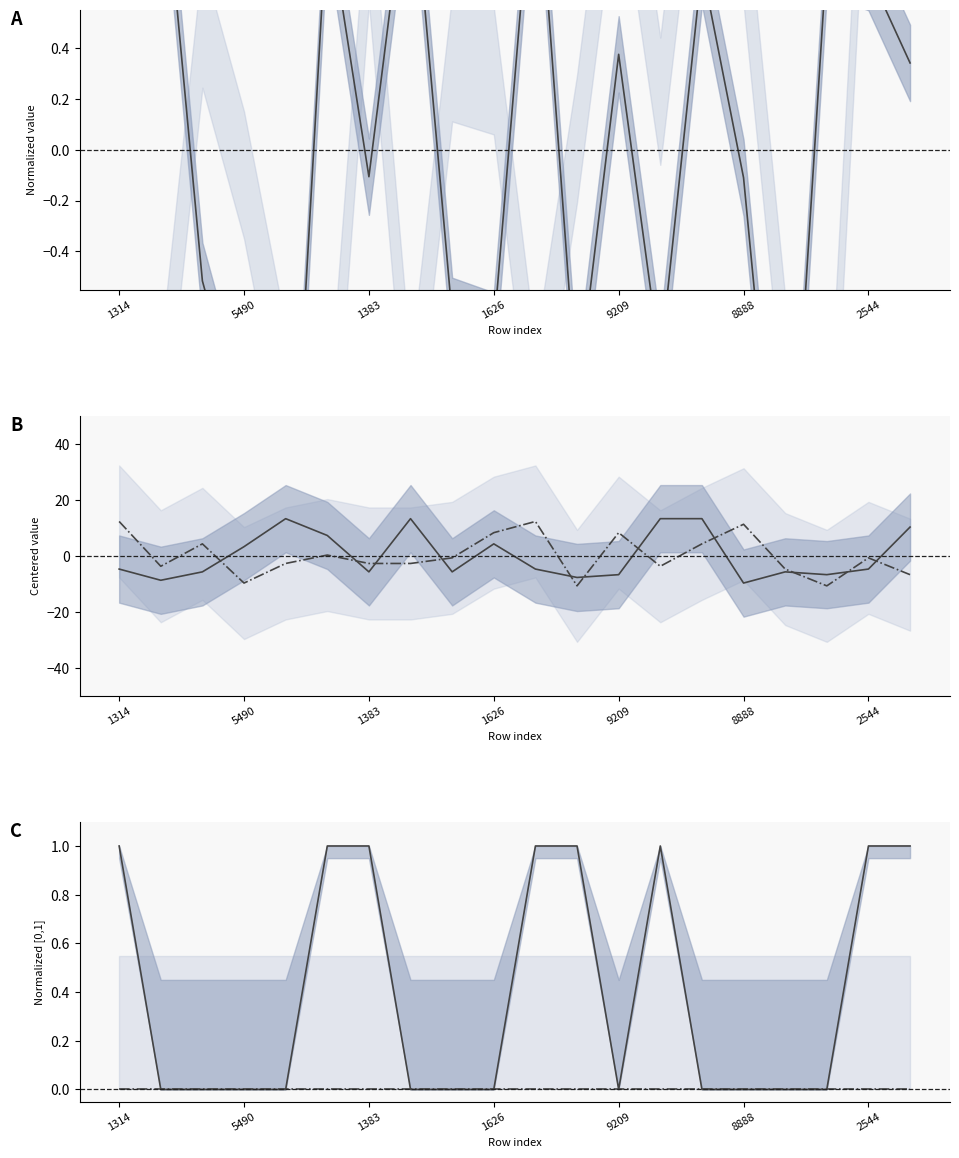

How many values in char_4_y are above zero?

8